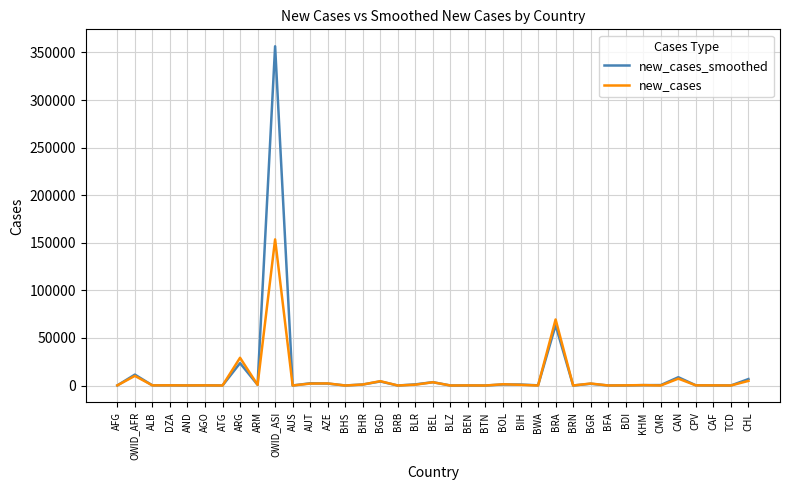

How many series are shown in this chart?

2